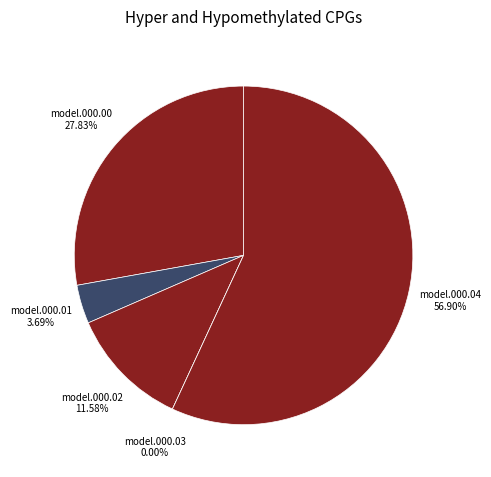

Combined, what portion of the pie is f_min.final_model.000.02.det_cont.csv and f_min.final_model.000.01.det_cont.csv?

15.3%